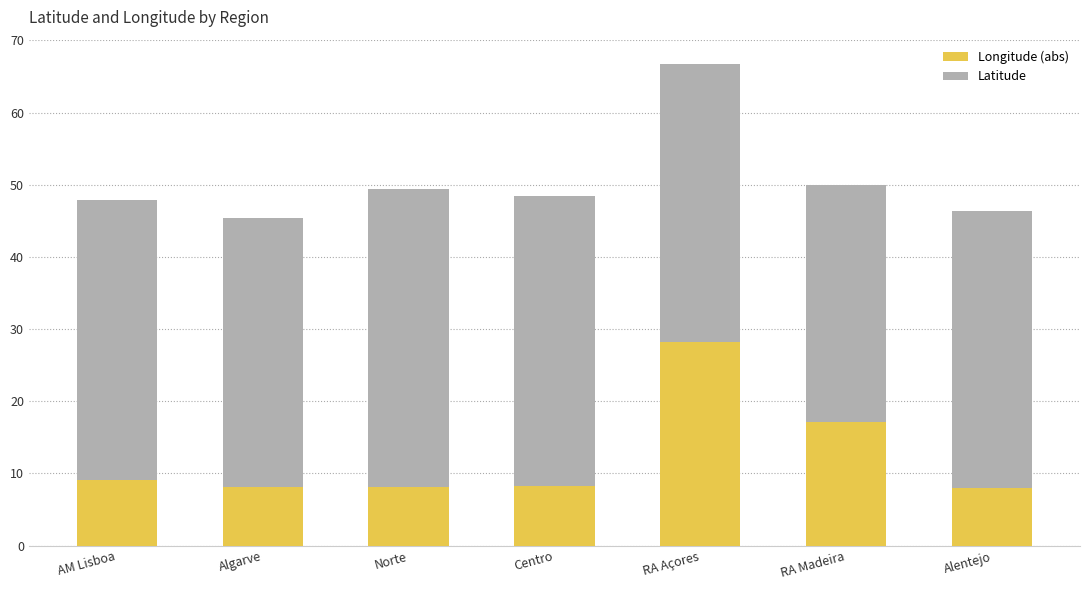

What value does the Longitude (abs) series have at Norte?

8.1